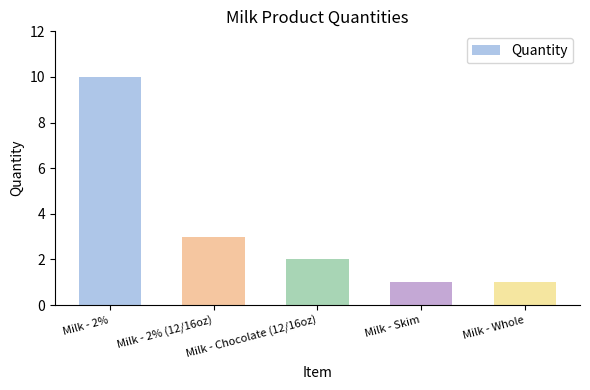

True or false: the data shows 1 at Milk - Skim.

True